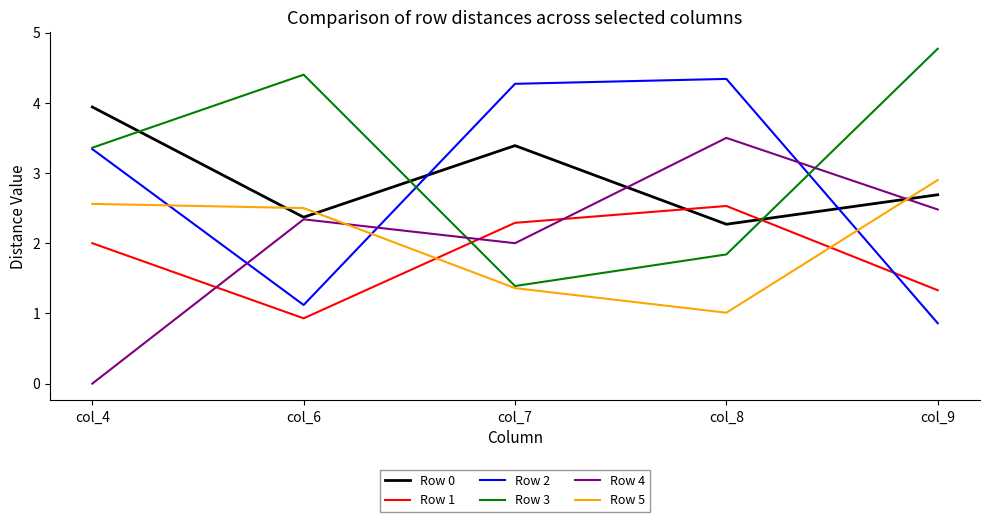

How many categories are shown in the chart?

5